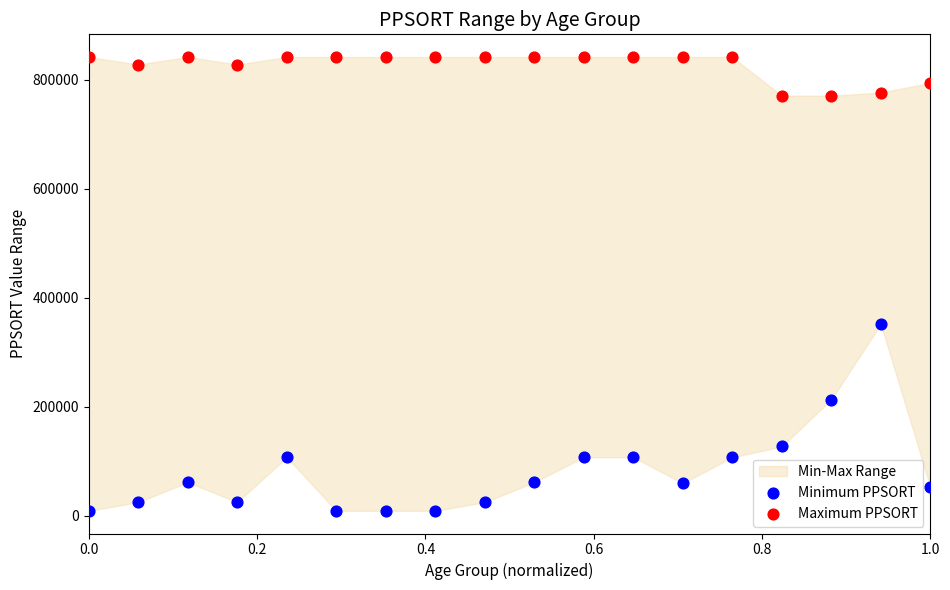

Which series reaches the minimum Y coordinate?

Minimum PPSORT